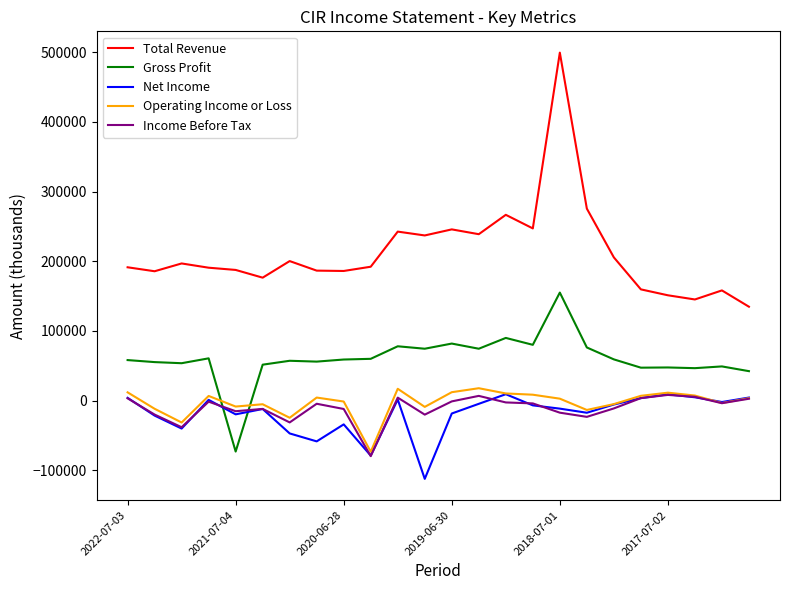

True or false: Operating Income or Loss and Total Revenue cross at least once.

False